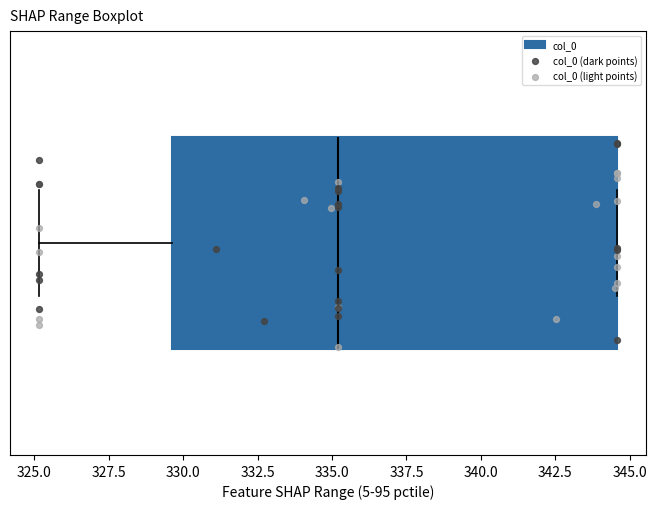

Read this box plot against the x-axis: the position of the median line, the range covered by the box, and the ends of both whiskers. The values are not printed on the chart, so give them approximately, as read against the axis.

median 335.0, box 329.5 to 344.5, whiskers 325.0 to 344.5